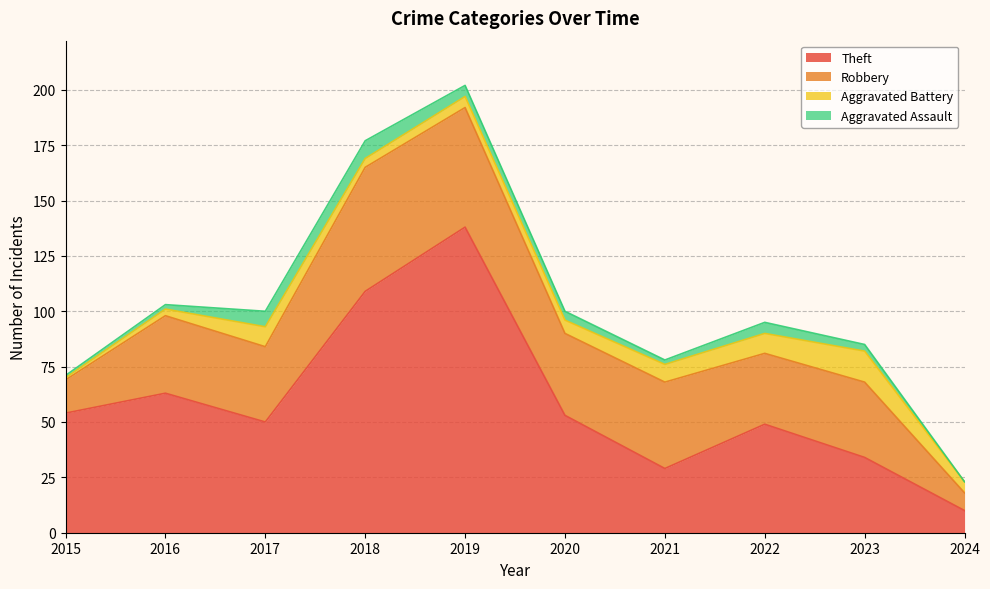

True or false: Theft and Aggravated Battery cross at least once.

False